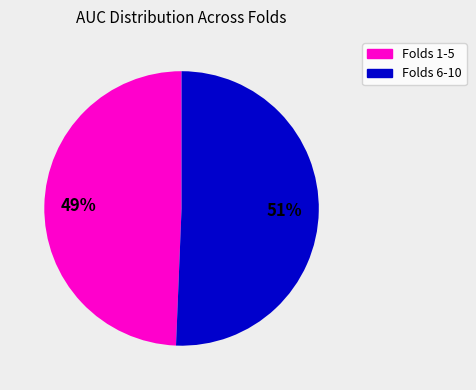

To the nearest percent, what is the average slice percentage?

50%